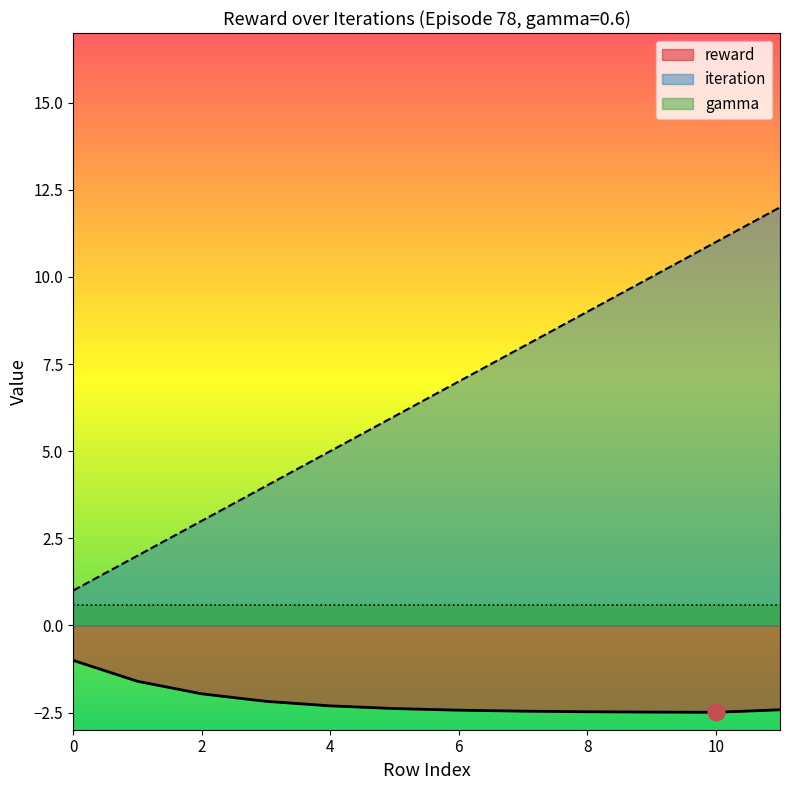

Rank the categories by iteration value from lowest to highest.

0, 1, 2, 3, 4, 5, 6, 7, 8, 9, 10, 11